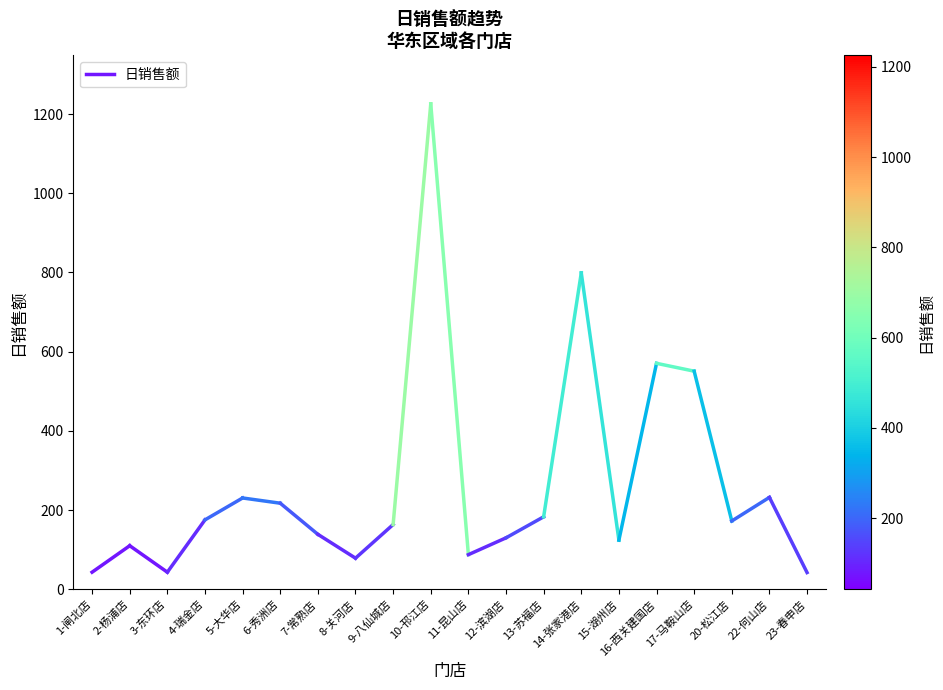

How many categories are shown in the chart?

2